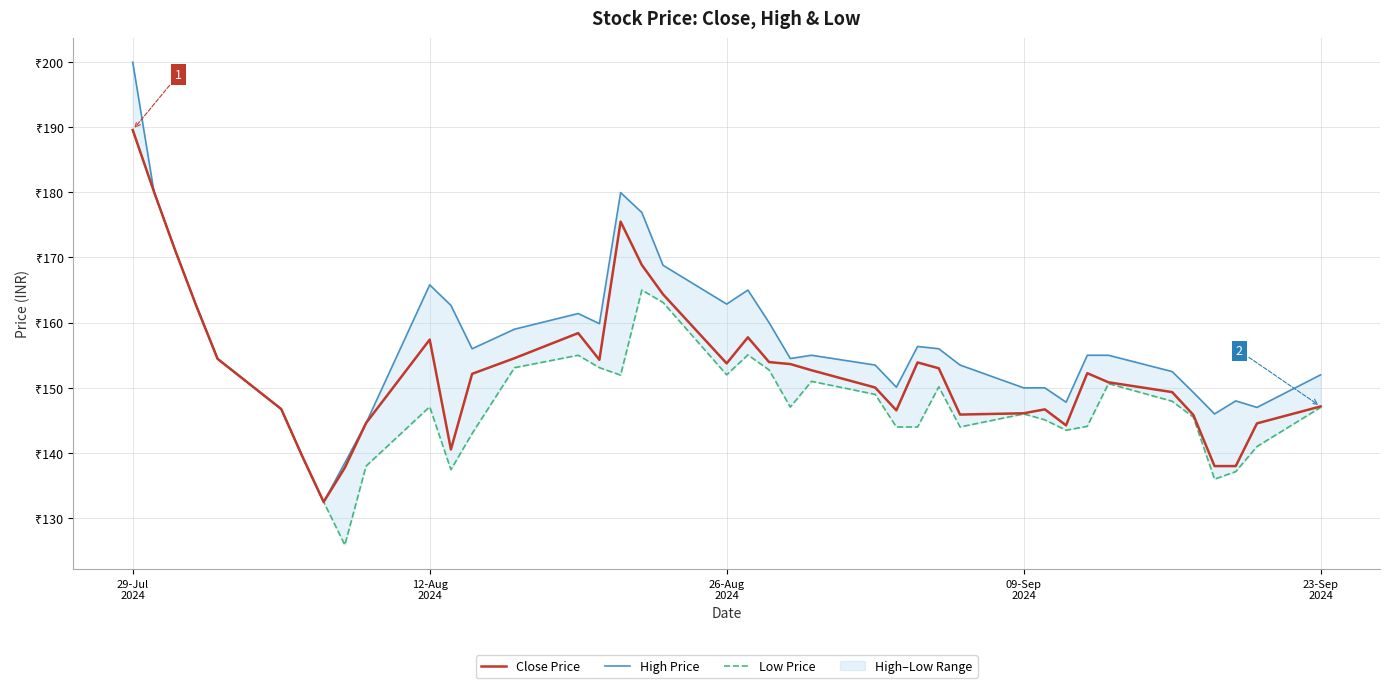

Which series has the widest spread of values?

High Price